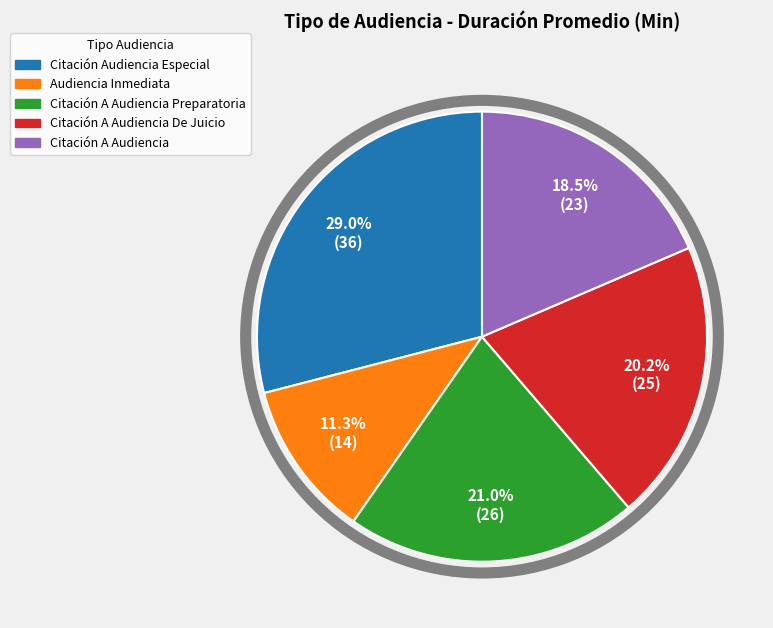

Is there a majority slice in this chart?

No